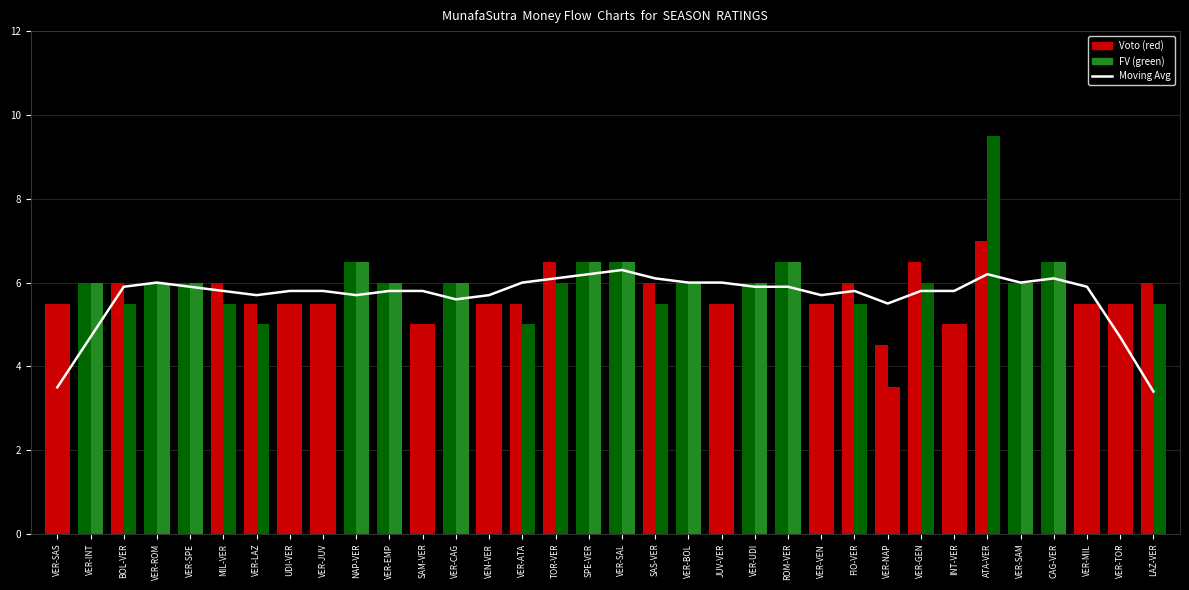

How many groups of bars are there?

34